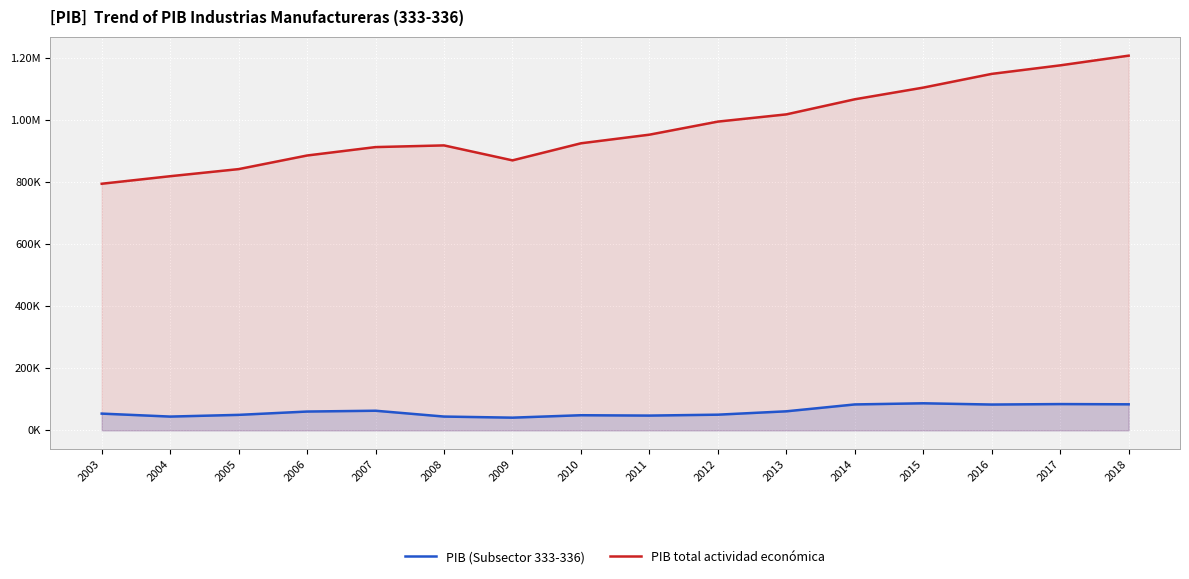

At how many categories does at least one series exceed 320073?

16